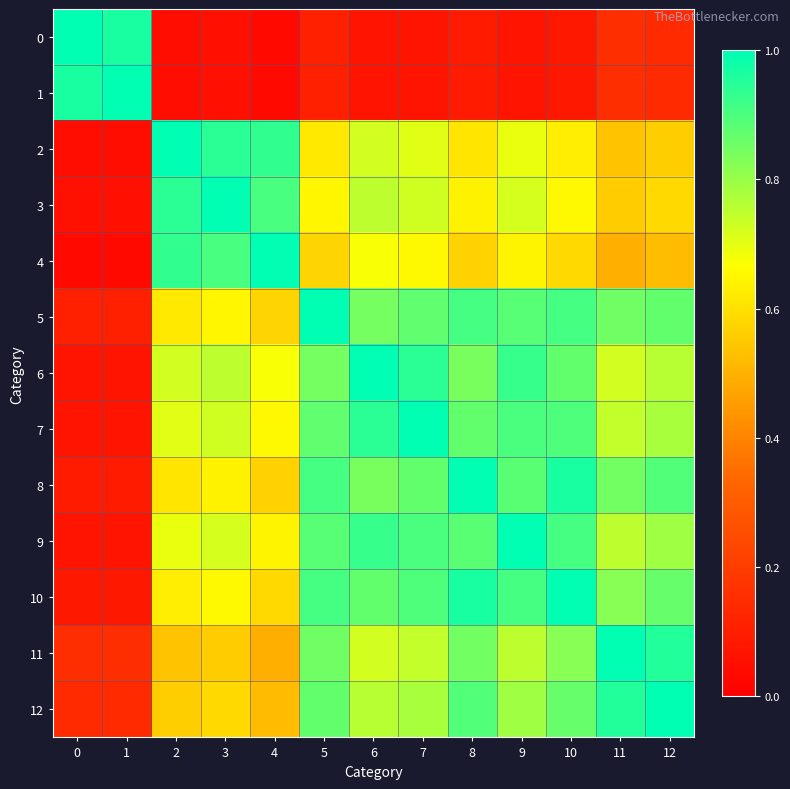

Reading left to right, list all the values displayed in this chart.

0: 0=1.0	1=1.0	2=0.1	3=0.1	4=0.0	5=0.1	6=0.1	7=0.1	8=0.1	9=0.1	10=0.1	11=0.2	12=0.1
1: 0=1.0	1=1.0	2=0.1	3=0.1	4=0.0	5=0.1	6=0.1	7=0.1	8=0.1	9=0.1	10=0.1	11=0.2	12=0.1
2: 0=0.1	1=0.1	2=1.0	3=0.9	4=0.9	5=0.6	6=0.7	7=0.7	8=0.6	9=0.7	10=0.6	11=0.5	12=0.6
3: 0=0.1	1=0.1	2=0.9	3=1.0	4=0.9	5=0.6	6=0.8	7=0.7	8=0.6	9=0.7	10=0.7	11=0.6	12=0.6
4: 0=0.0	1=0.0	2=0.9	3=0.9	4=1.0	5=0.6	6=0.7	7=0.7	8=0.6	9=0.6	10=0.6	11=0.5	12=0.5
5: 0=0.1	1=0.1	2=0.6	3=0.6	4=0.6	5=1.0	6=0.8	7=0.9	8=0.9	9=0.9	10=0.9	11=0.9	12=0.9
6: 0=0.1	1=0.1	2=0.7	3=0.8	4=0.7	5=0.8	6=1.0	7=0.9	8=0.8	9=0.9	10=0.9	11=0.7	12=0.8
7: 0=0.1	1=0.1	2=0.7	3=0.7	4=0.7	5=0.9	6=0.9	7=1.0	8=0.9	9=0.9	10=0.9	11=0.7	12=0.8
8: 0=0.1	1=0.1	2=0.6	3=0.6	4=0.6	5=0.9	6=0.8	7=0.9	8=1.0	9=0.9	10=1.0	11=0.9	12=0.9
9: 0=0.1	1=0.1	2=0.7	3=0.7	4=0.6	5=0.9	6=0.9	7=0.9	8=0.9	9=1.0	10=0.9	11=0.8	12=0.8
10: 0=0.1	1=0.1	2=0.6	3=0.7	4=0.6	5=0.9	6=0.9	7=0.9	8=1.0	9=0.9	10=1.0	11=0.8	12=0.9
11: 0=0.2	1=0.2	2=0.5	3=0.6	4=0.5	5=0.9	6=0.7	7=0.7	8=0.9	9=0.8	10=0.8	11=1.0	12=1.0
12: 0=0.1	1=0.1	2=0.6	3=0.6	4=0.5	5=0.9	6=0.8	7=0.8	8=0.9	9=0.8	10=0.9	11=1.0	12=1.0